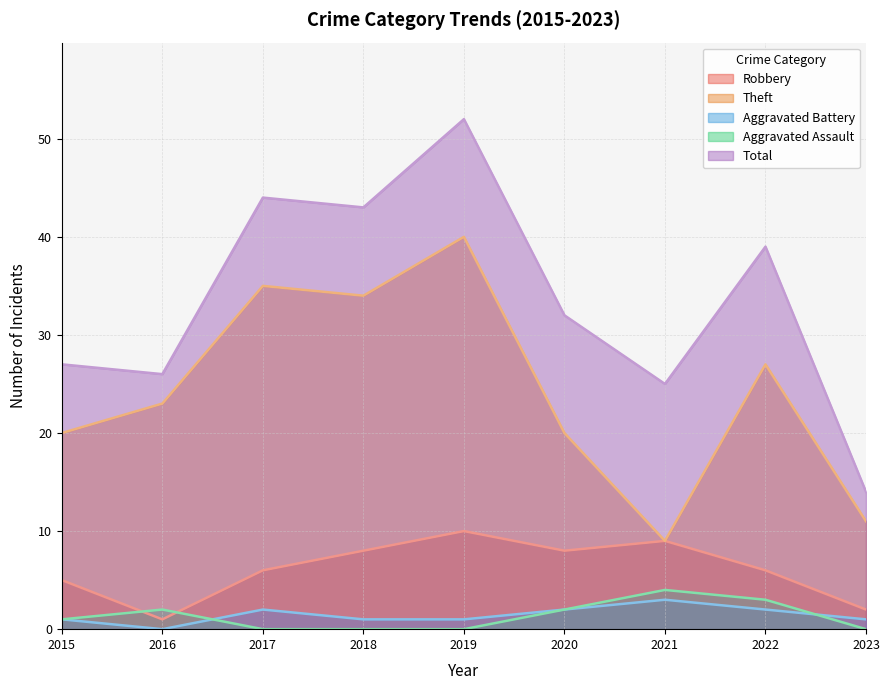

Reading left to right, list all the values displayed in this chart.

Robbery: 2015=5	2016=1	2017=6	2018=8	2019=10	2020=8	2021=9	2022=6	2023=2
Theft: 2015=20	2016=23	2017=35	2018=34	2019=40	2020=20	2021=9	2022=27	2023=11
Aggravated Battery: 2015=1	2016=0	2017=2	2018=1	2019=1	2020=2	2021=3	2022=2	2023=1
Aggravated Assault: 2015=1	2016=2	2017=0	2018=0	2019=0	2020=2	2021=4	2022=3	2023=0
Total: 2015=27	2016=26	2017=44	2018=43	2019=52	2020=32	2021=25	2022=39	2023=14